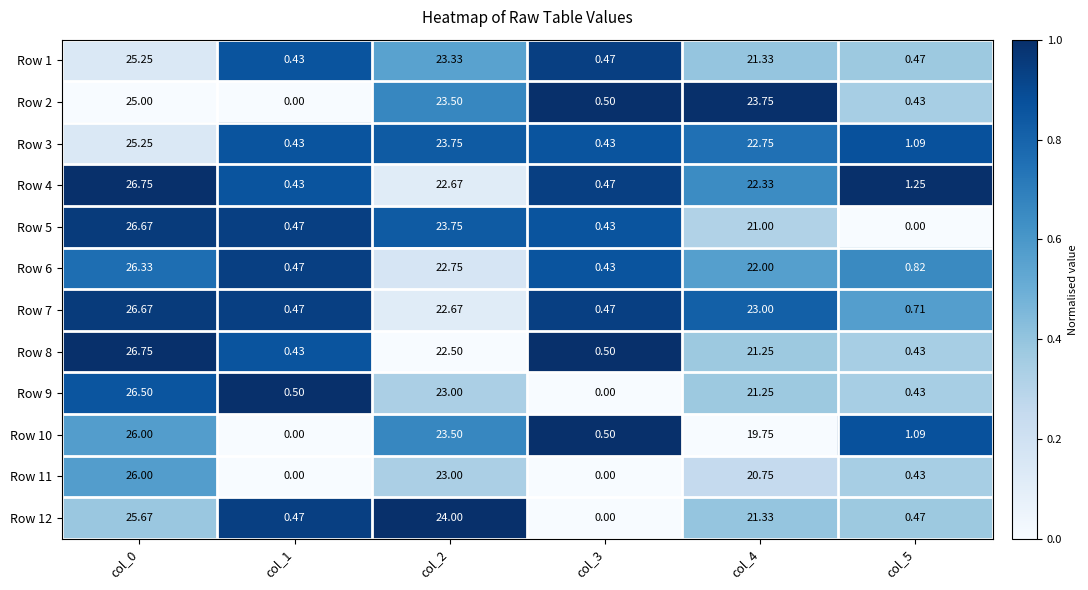

What is the total value across all series at col_1?

4.1